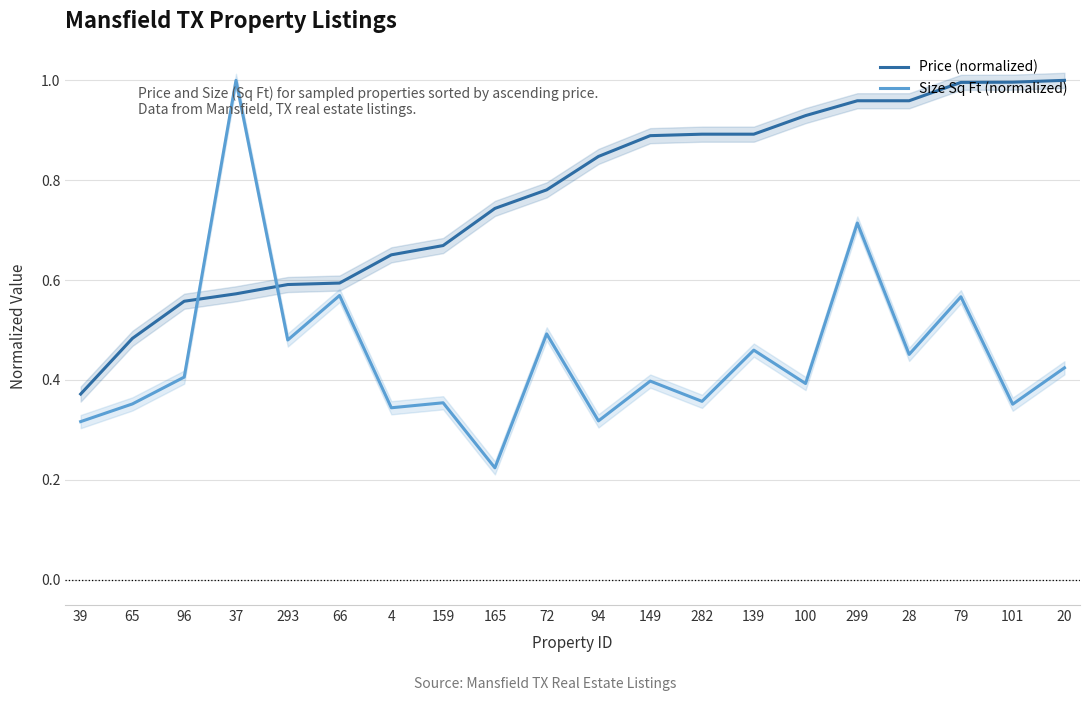

The Price (normalized) series shows 0.6 at 66. True or false?

True